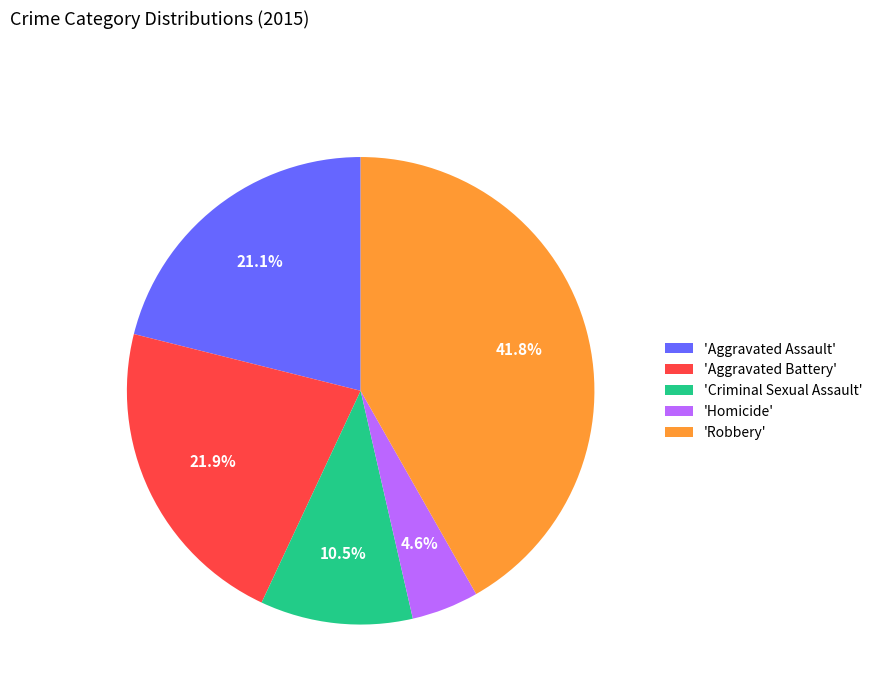

Count the number of slices in the pie.

5